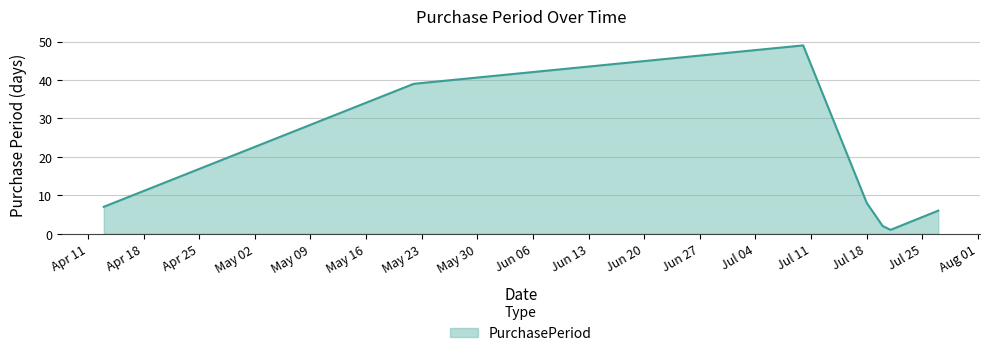

What is the difference between the second highest and second lowest values?

37